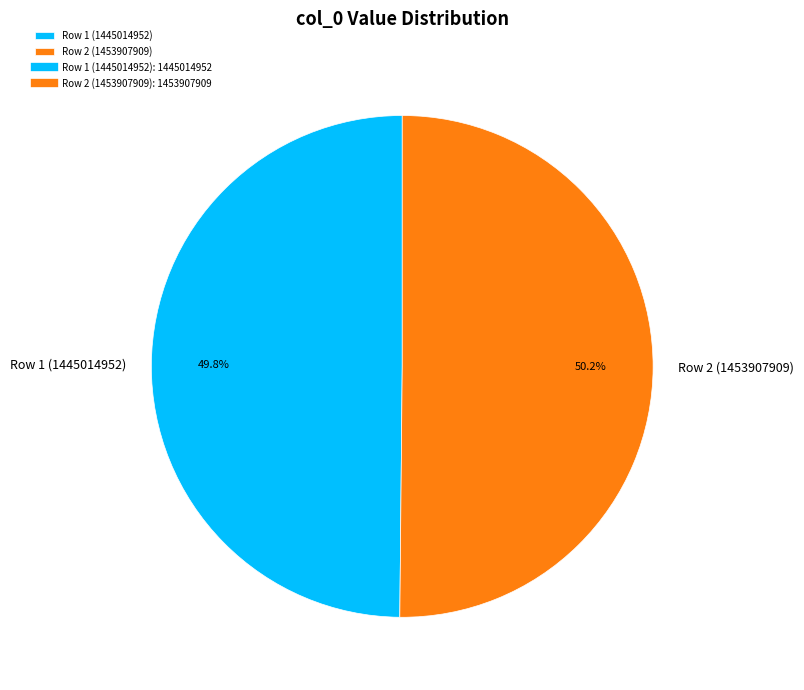

What is the total percentage of Row 2 (1453907909) and Row 1 (1445014952)?

100.0%